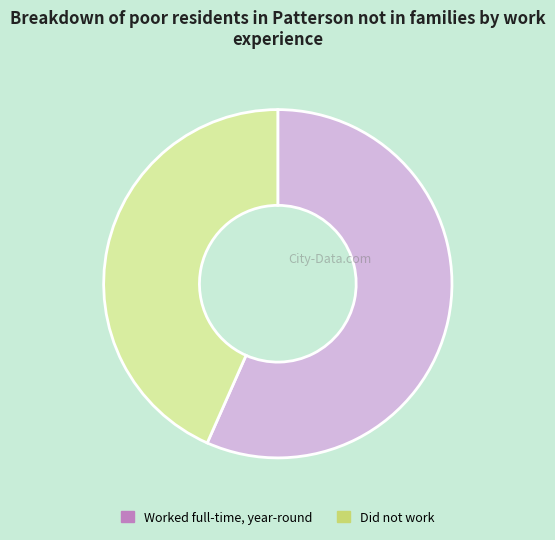

Is it true that Did not work is 33% of the pie?

False